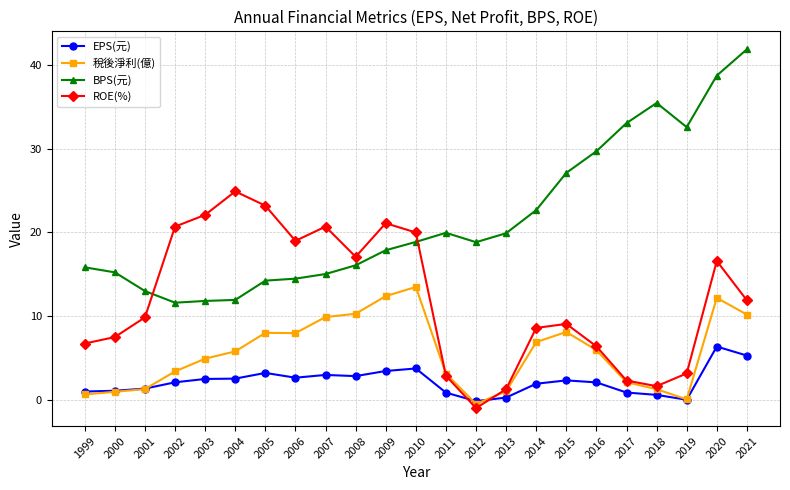

How many intersections are there between EPS(元) and ROE(%)?

2